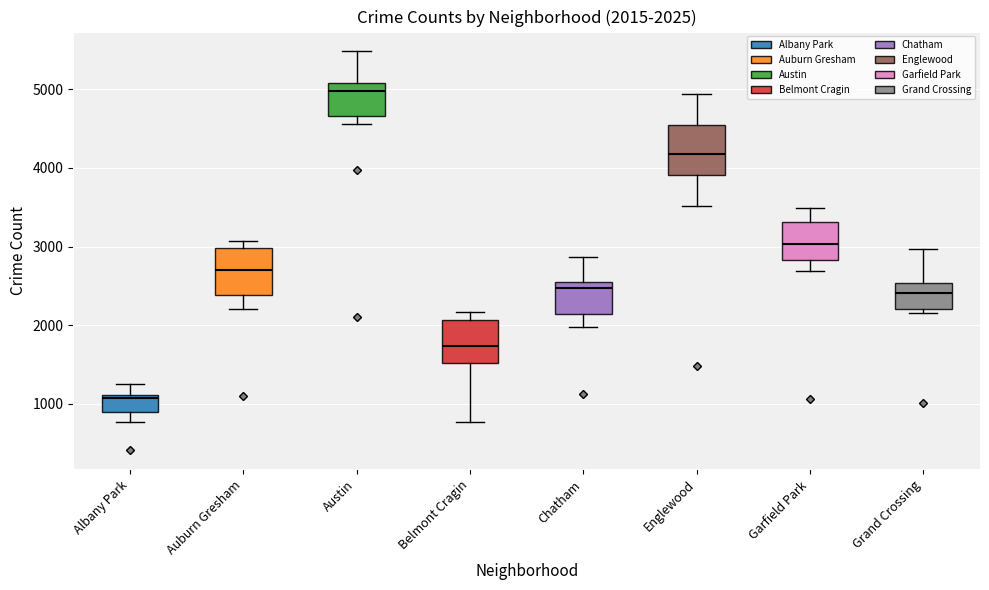

Which box has the highest median line?

Austin